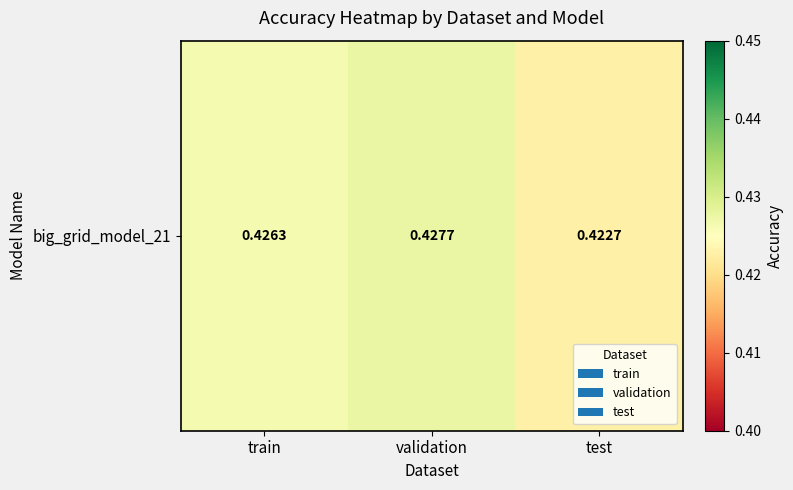

What is the minimum value shown in the chart?

0.4